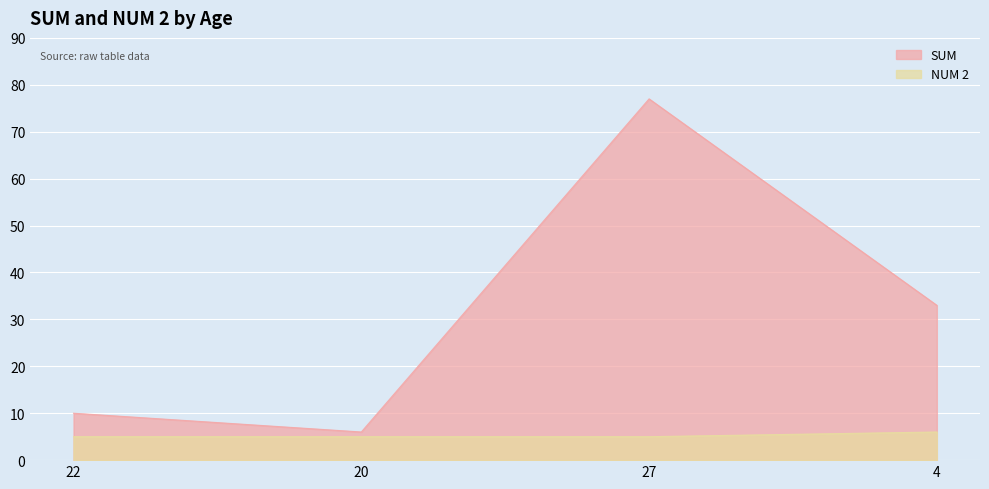

What is the sum of the NUM 2 values at 4 and 20?

11